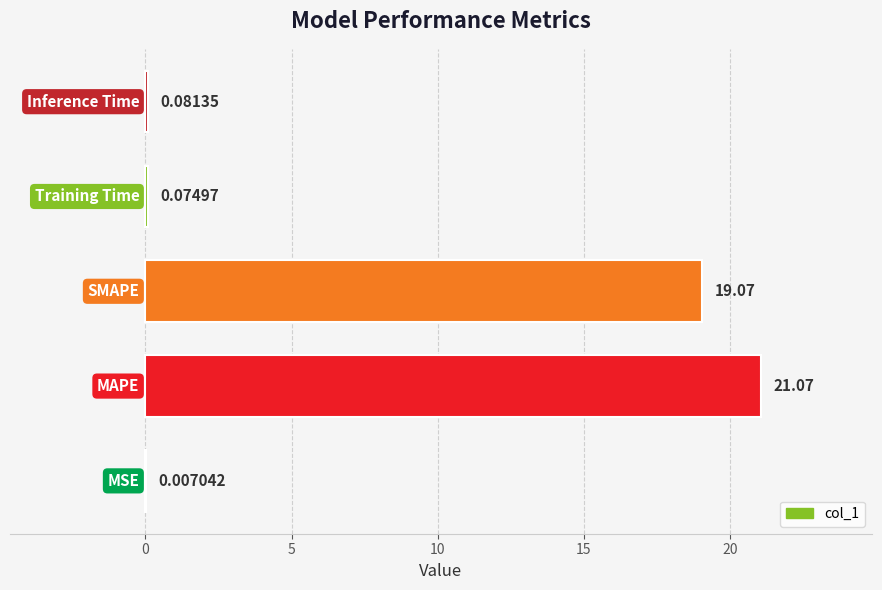

What is the sum of all values?

40.3